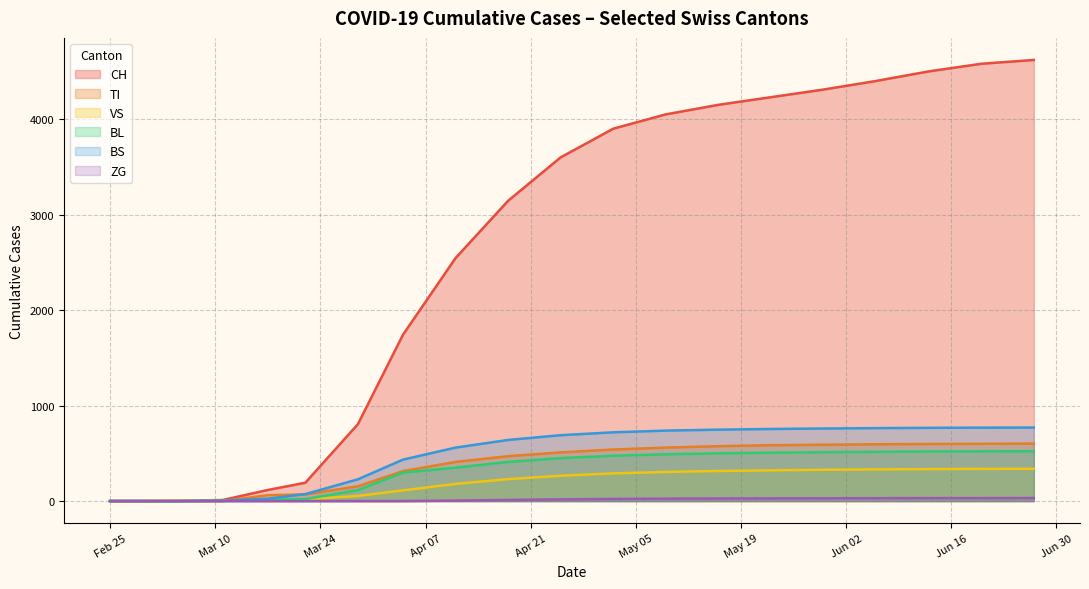

Which series has the widest spread of values?

CH